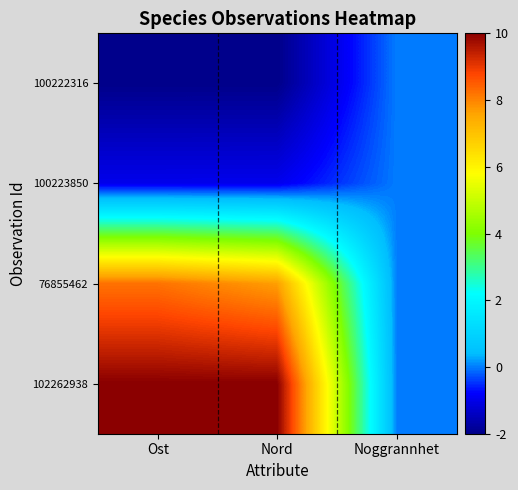

Reading left to right, what are all the values shown in this chart?

100222316: Ost=-2.0	Nord=-2.0	Noggrannhet=0.0
100223850: Ost=-1.0	Nord=-1.0	Noggrannhet=0.0
76855462: Ost=8.2	Nord=7.7	Noggrannhet=0.0
102262938: Ost=10.0	Nord=10.0	Noggrannhet=0.0